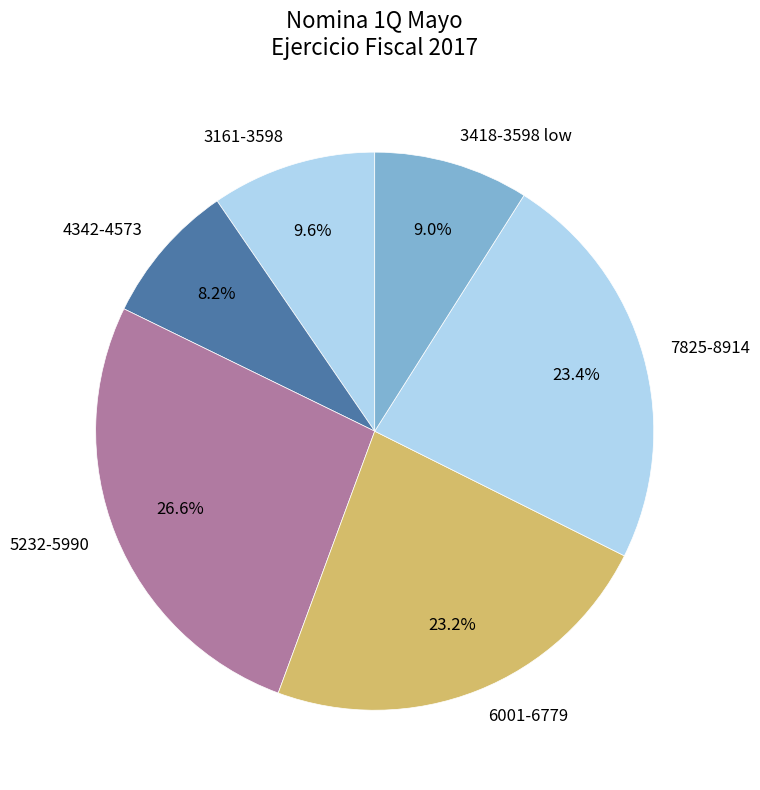

Does any single category account for the majority?

No